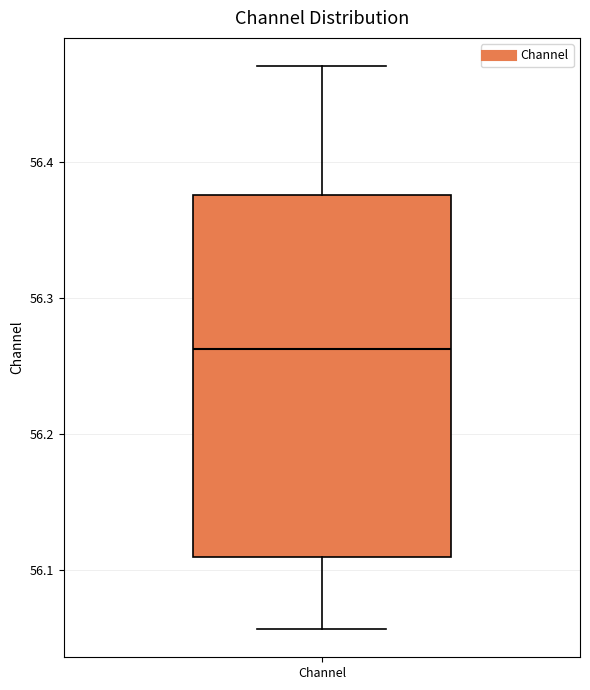

Read this box plot against the y-axis: the position of the median line, the range covered by the box, and the ends of both whiskers. The values are not printed on the chart, so give them approximately, as read against the axis.

median 56.26, box 56.11 to 56.38, whiskers 56.06 to 56.47